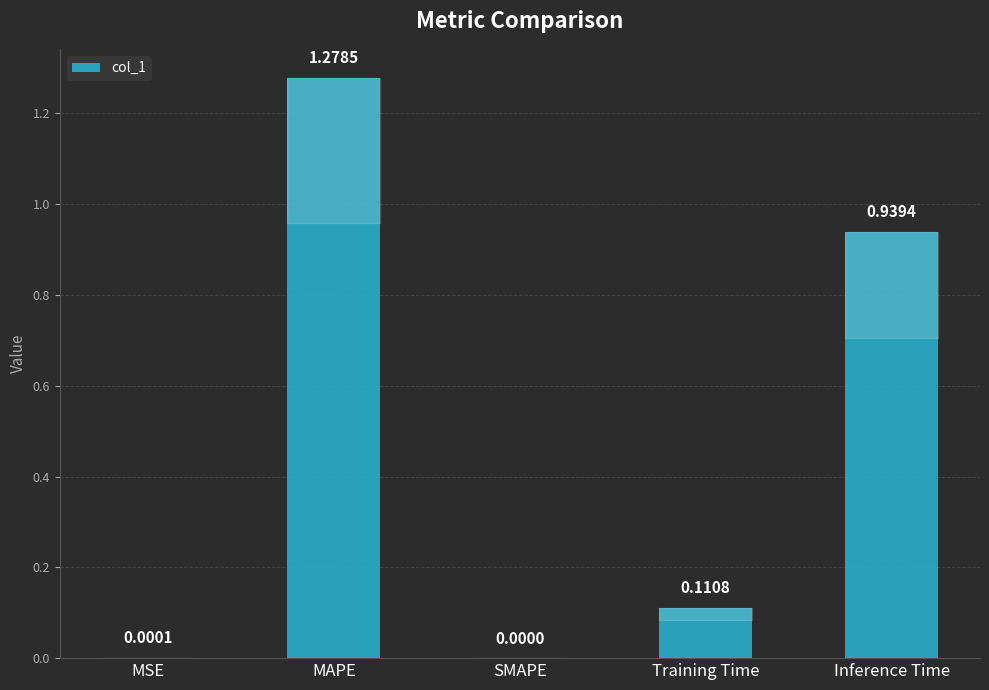

Which category has the highest value across all series?

MAPE